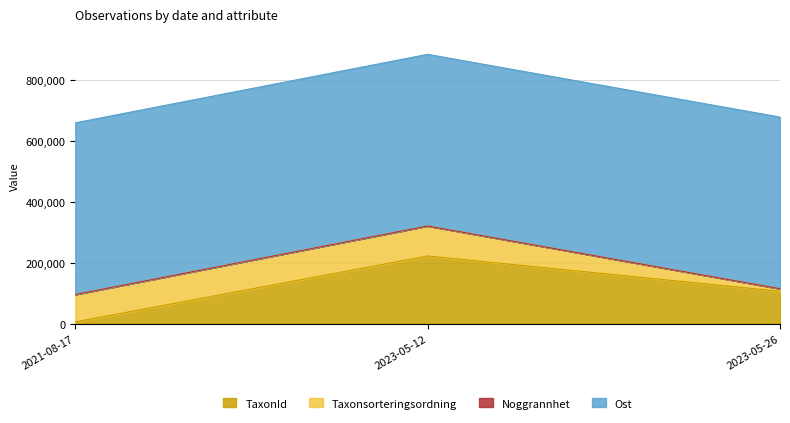

What is the spread (max minus min) of values at 2023-05-26?

563517